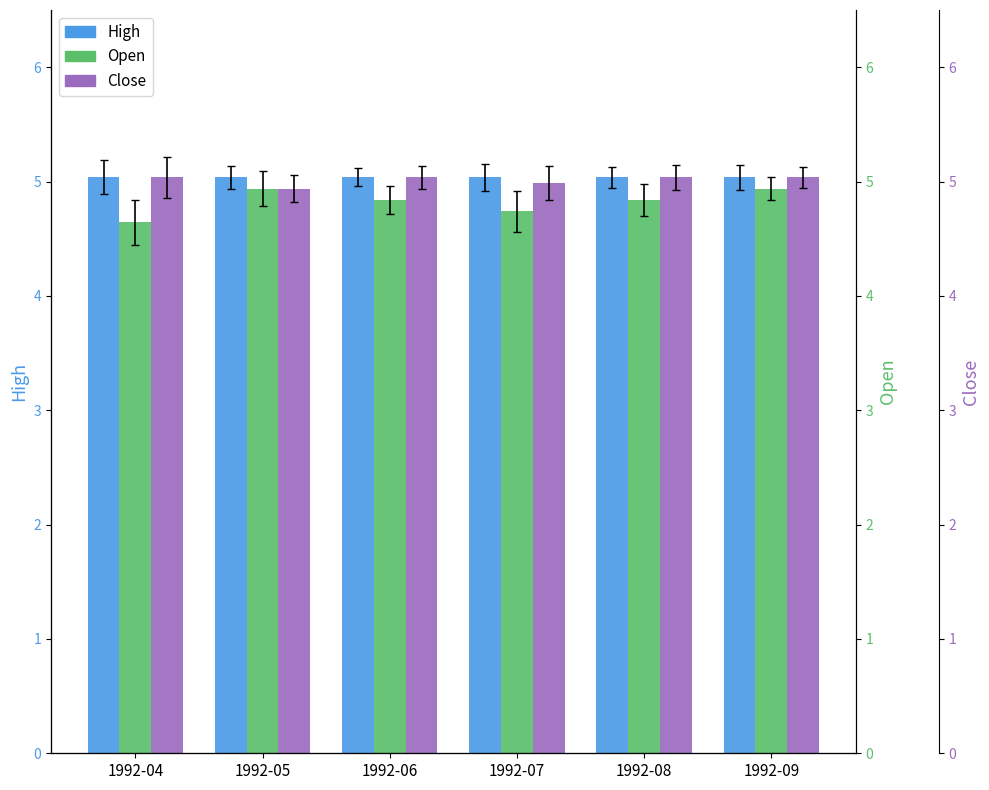

How many bars are there in each group?

3